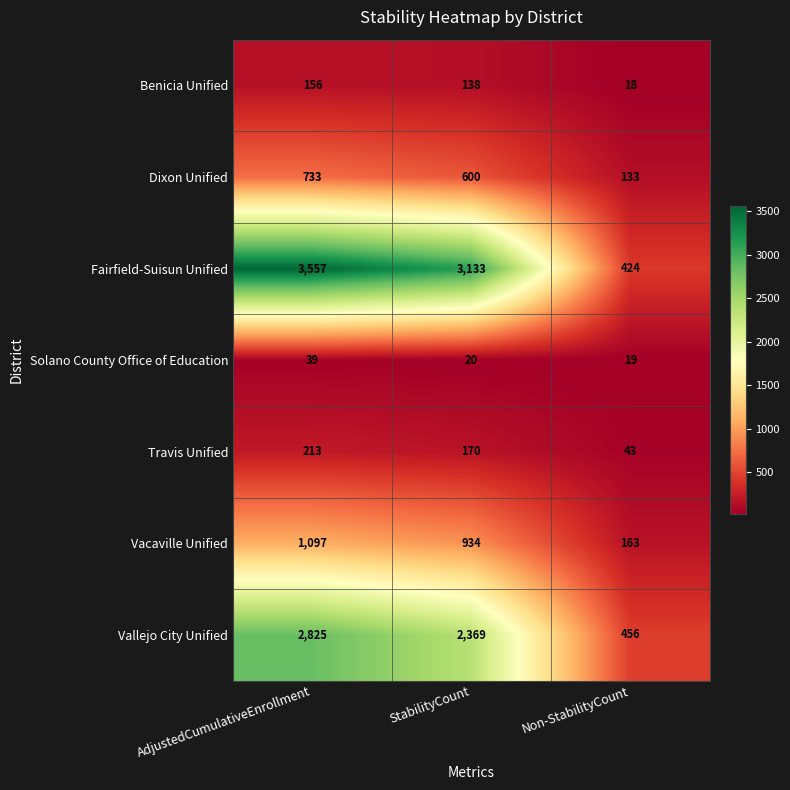

At which category does the chart reach its minimum across all series?

Non-StabilityCount